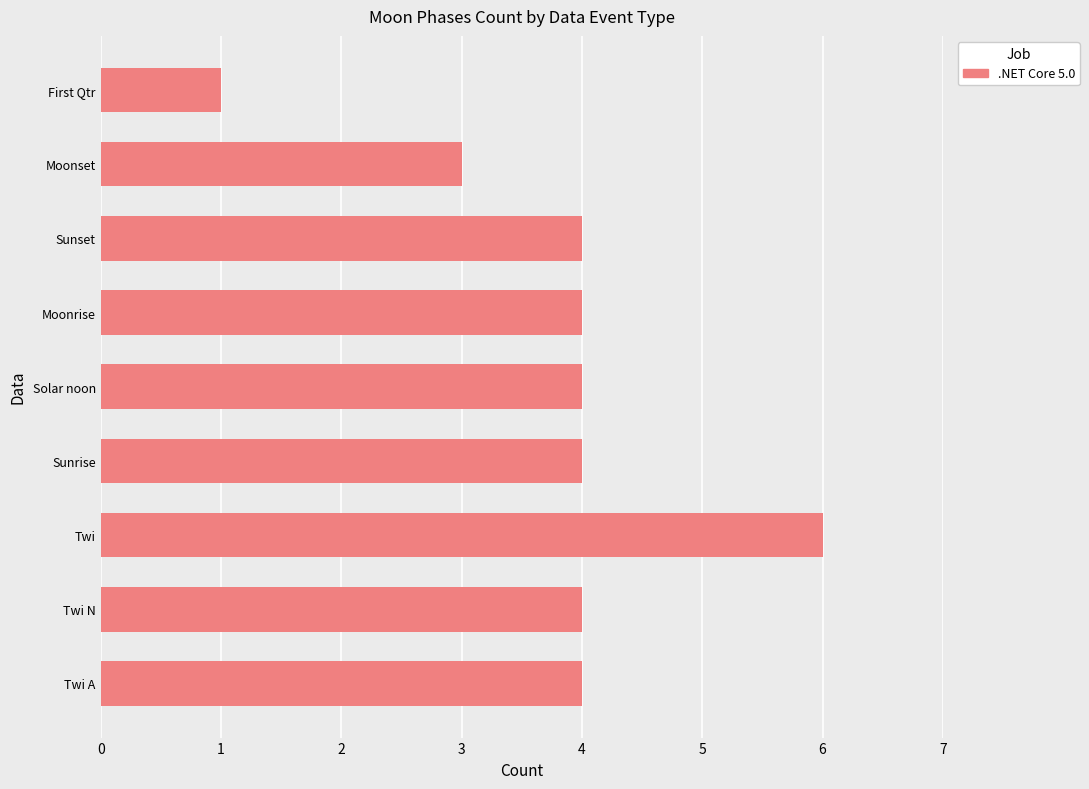

Reading bottom to top, list all the values displayed in this chart.

4	4	6	4	4	4	4	3	1